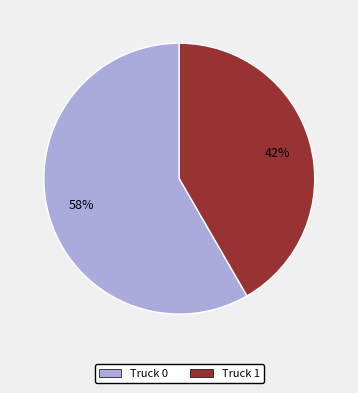

To the nearest percent, what portion does Truck 0 represent?

58%